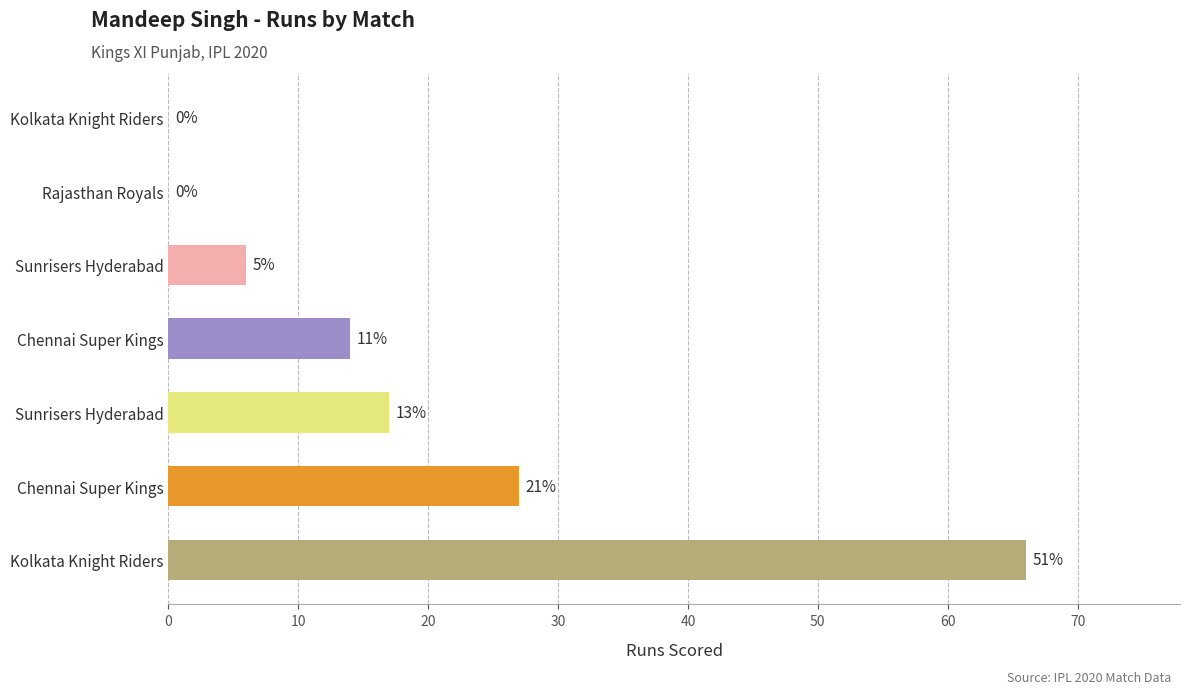

Are the bars horizontal?

Yes